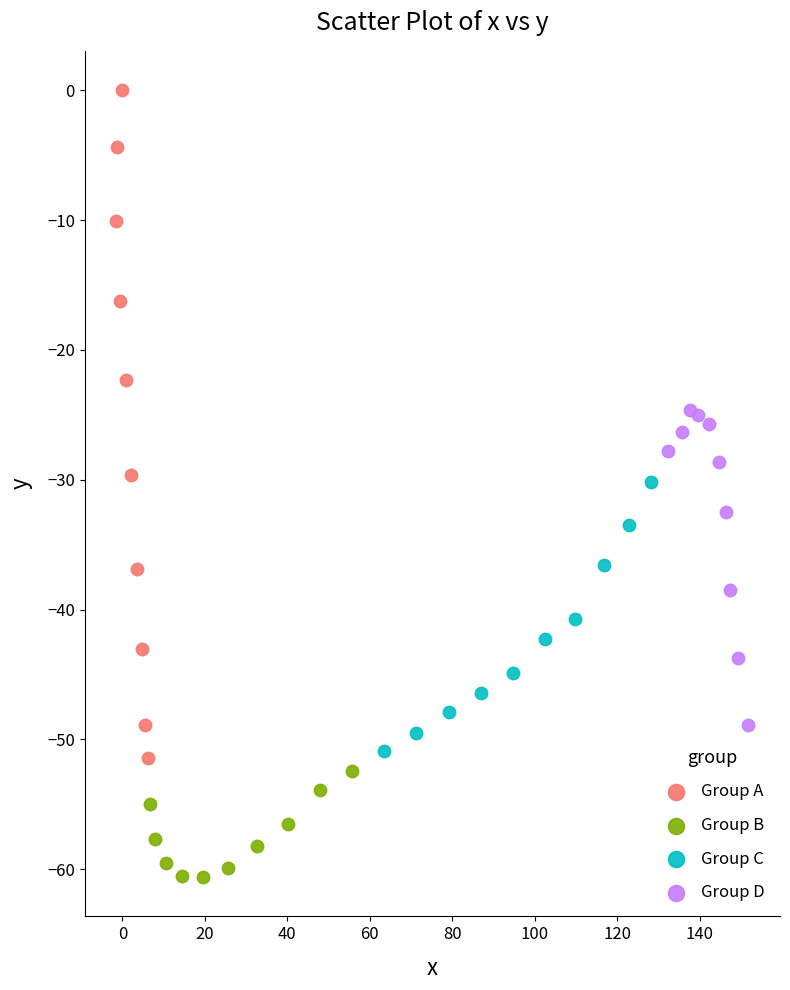

Which series has the widest spread of Y values?

Group A